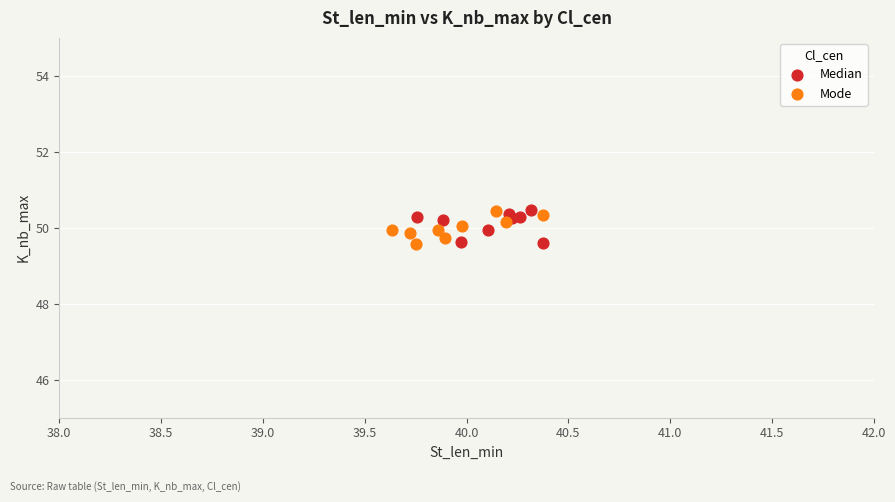

What are all the series names shown in the legend?

Median, Mode